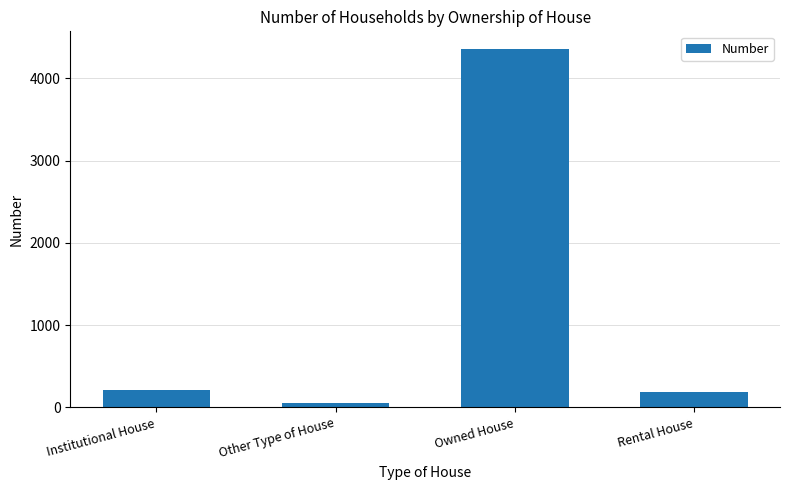

What is the change in value from Other Type of House to Rental House?

+139